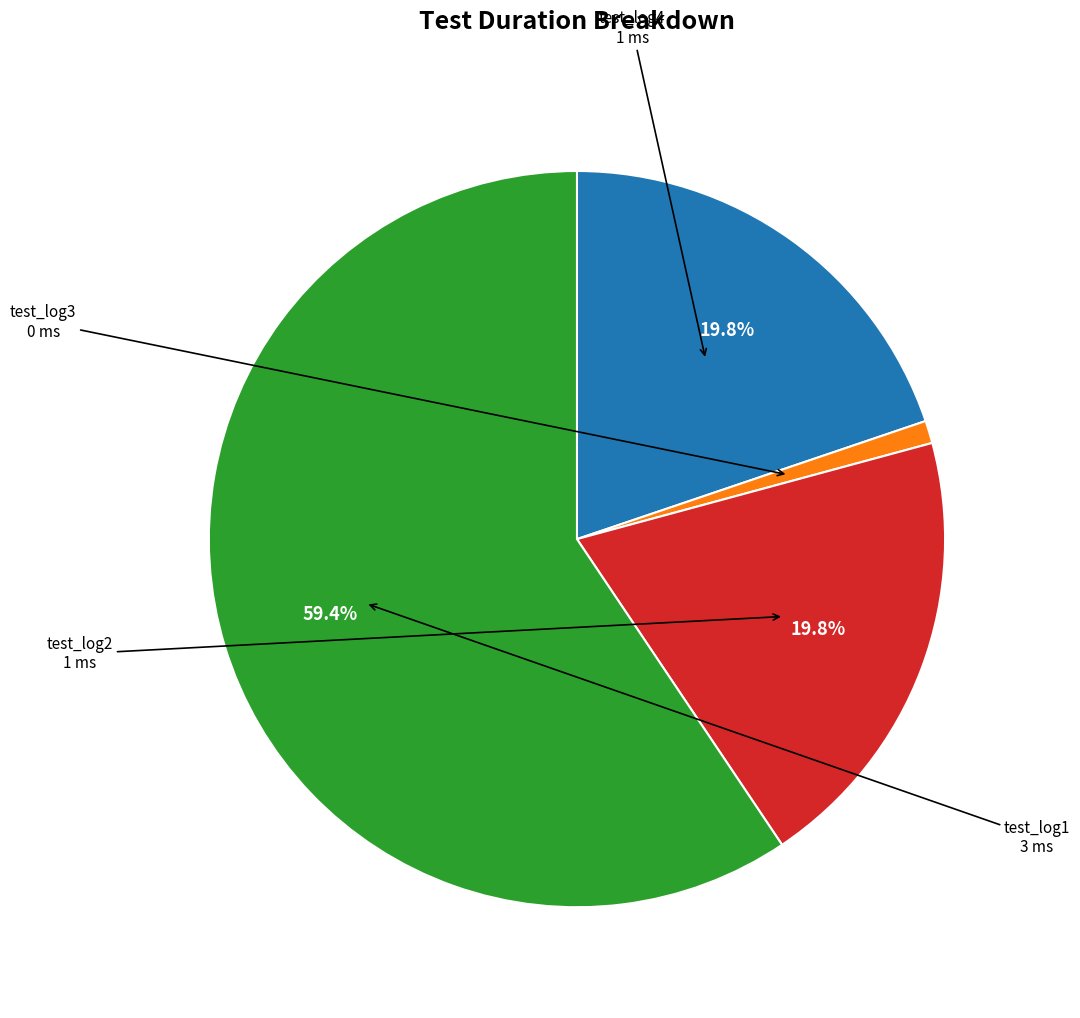

Is there a majority slice in this chart?

Yes